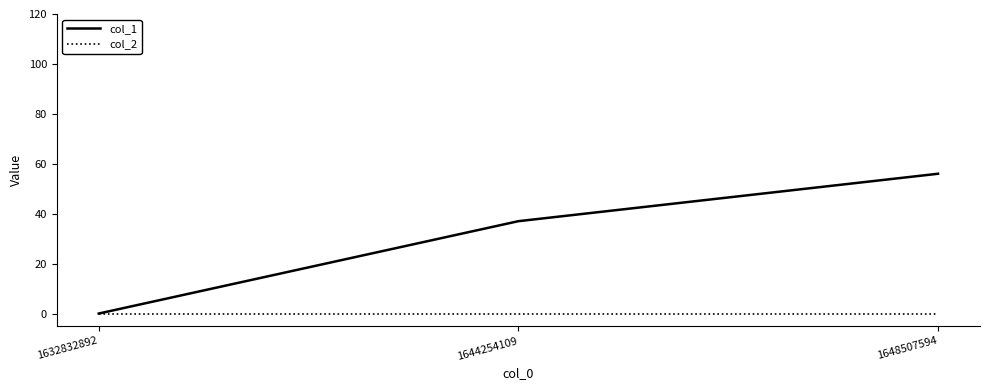

How many distinct data groups are displayed?

2